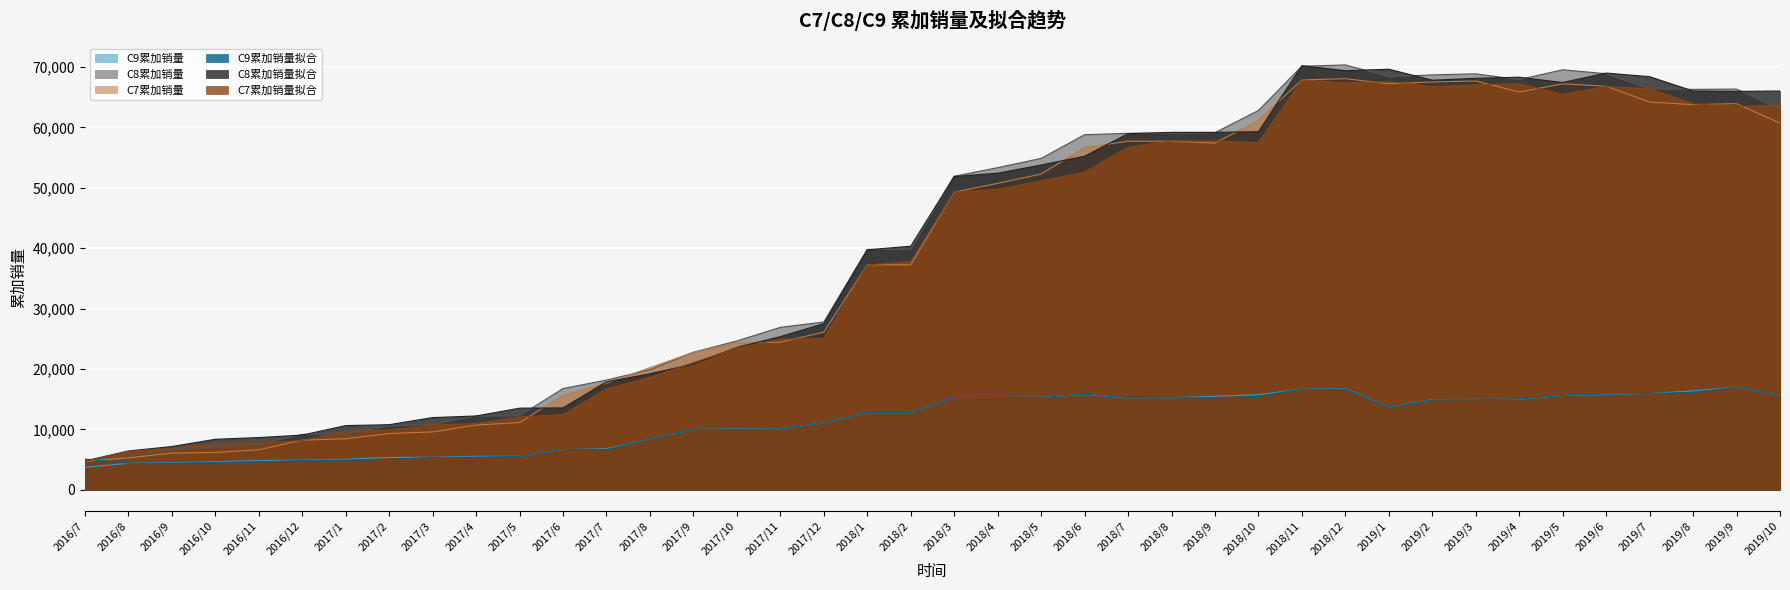

Which series has the largest range (max minus min)?

C8累加销量